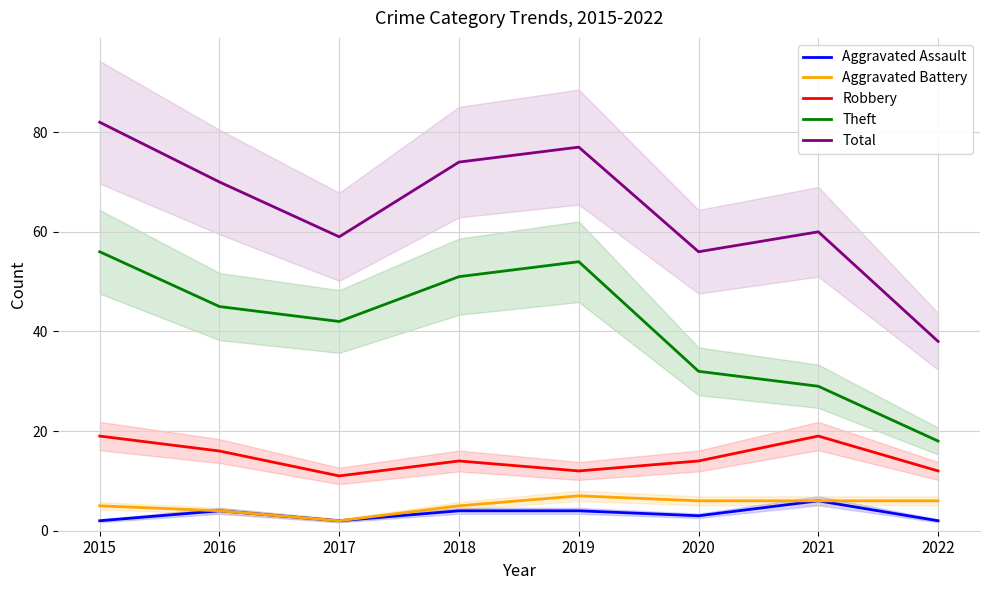

At which category is the sum across all series the highest?

2015